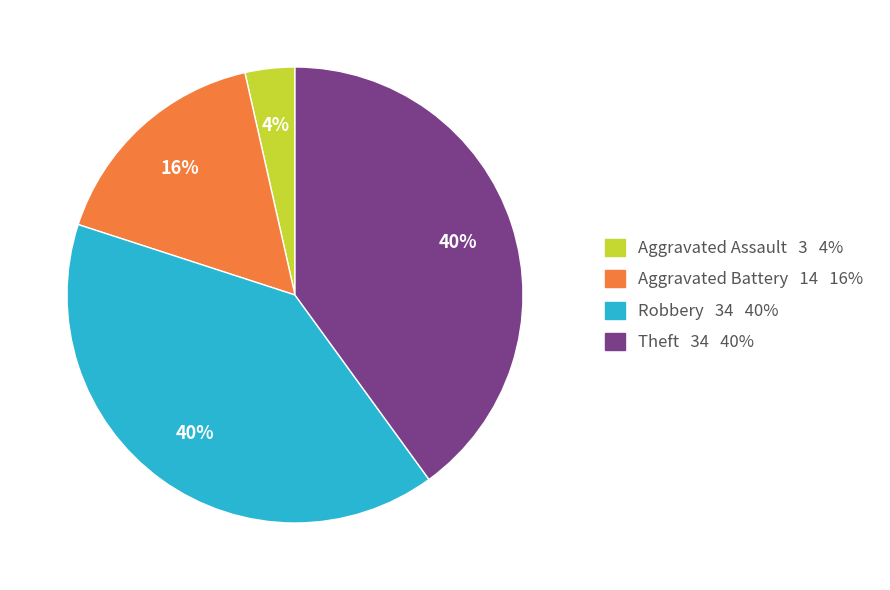

To the nearest percent, what is the difference between the largest and smallest slice percentages?

36%